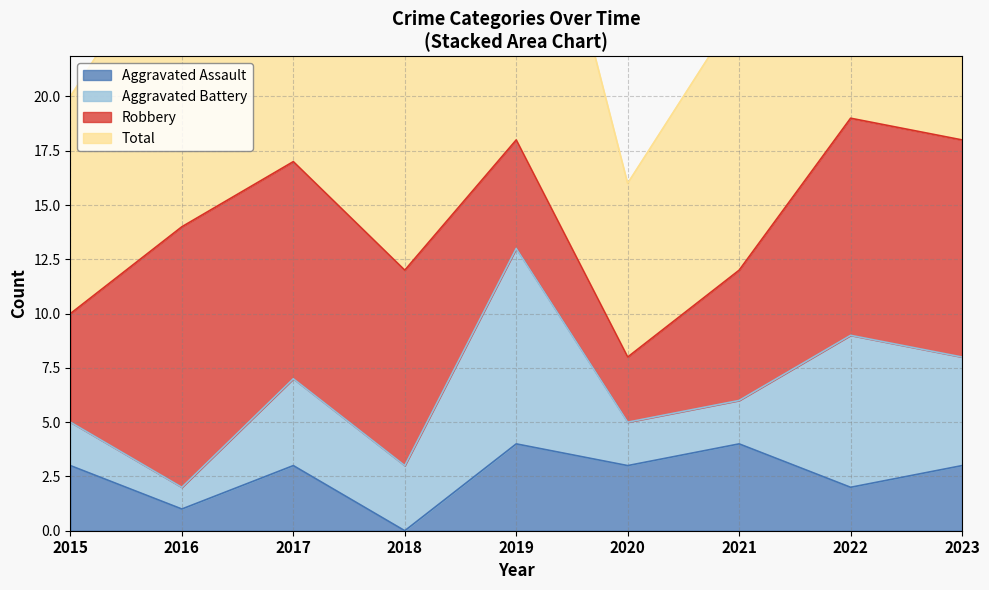

In Aggravated Assault, how many points are higher than both neighbors (excluding endpoints)?

3